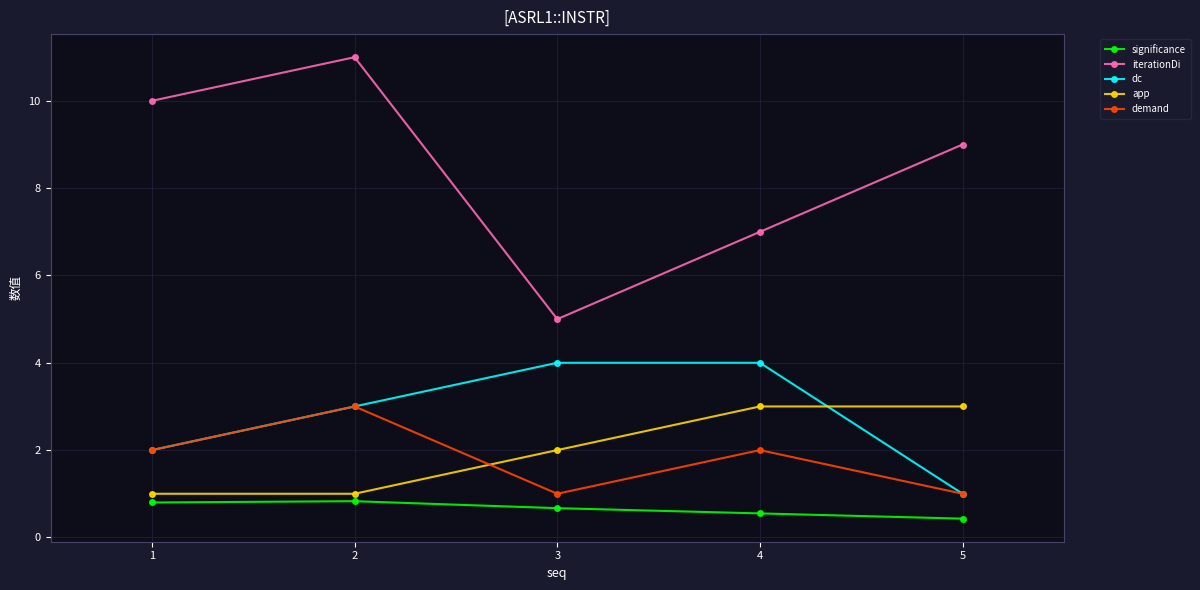

At which category does the chart reach its peak across all series?

2